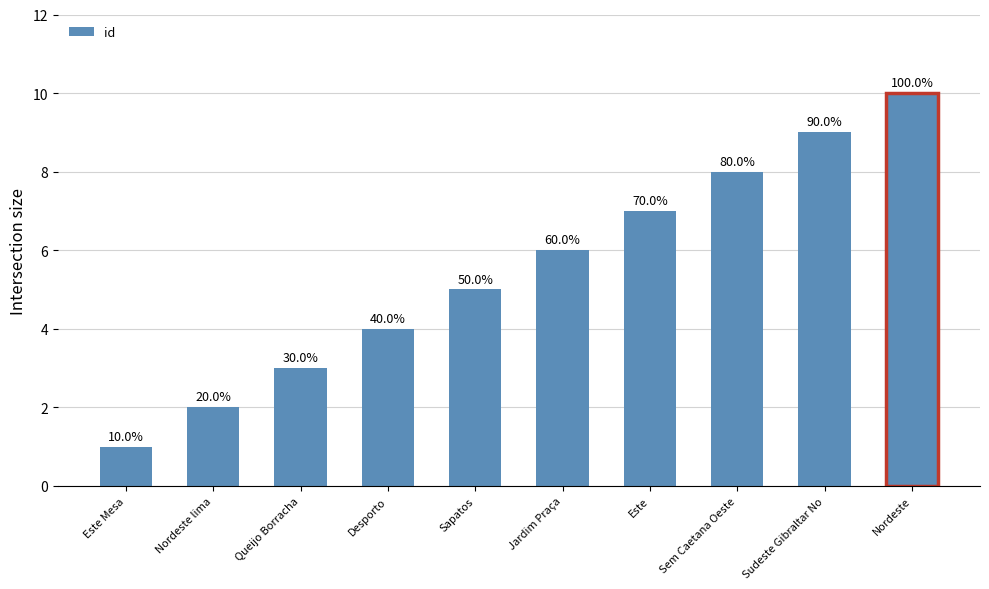

What is the sum of all values?

55